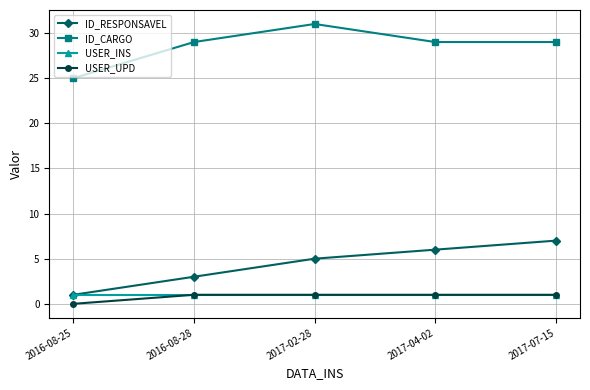

Is the value of USER_UPD at 2016-08-25 greater than the value of ID_CARGO at 2017-07-15?

No